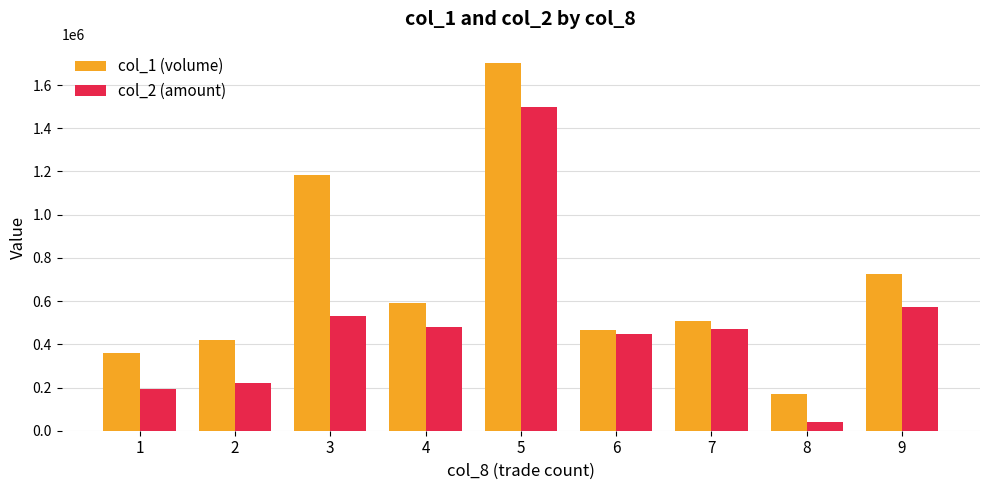

Which series has the widest spread of values?

col_1 (volume)